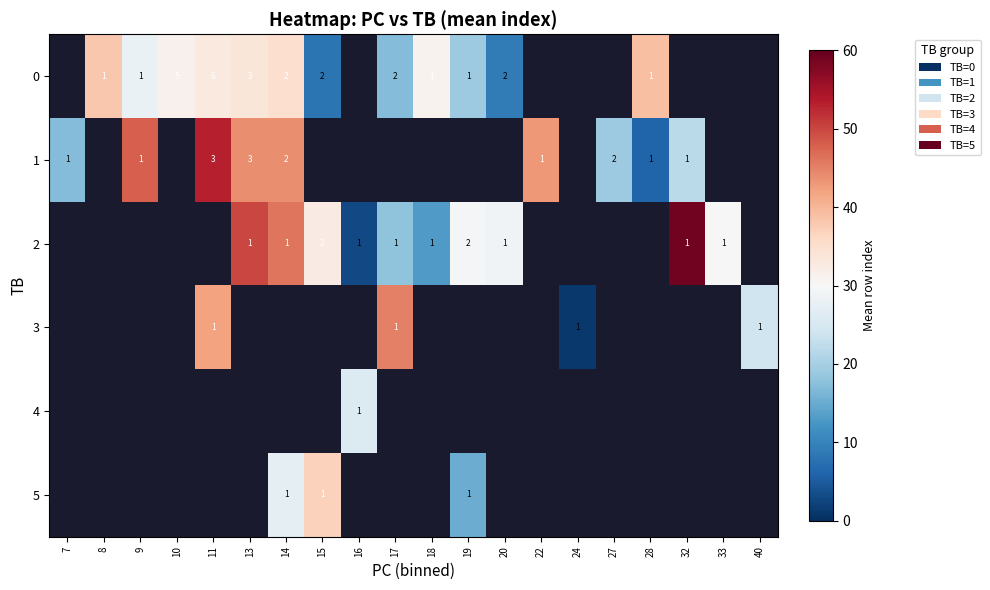

What is the spread (max minus min) of values at 20?

20.0